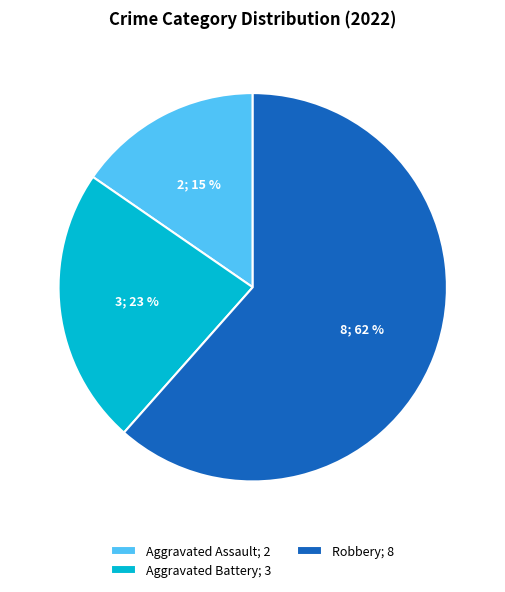

What is the largest slice in the pie chart?

Robbery; 8